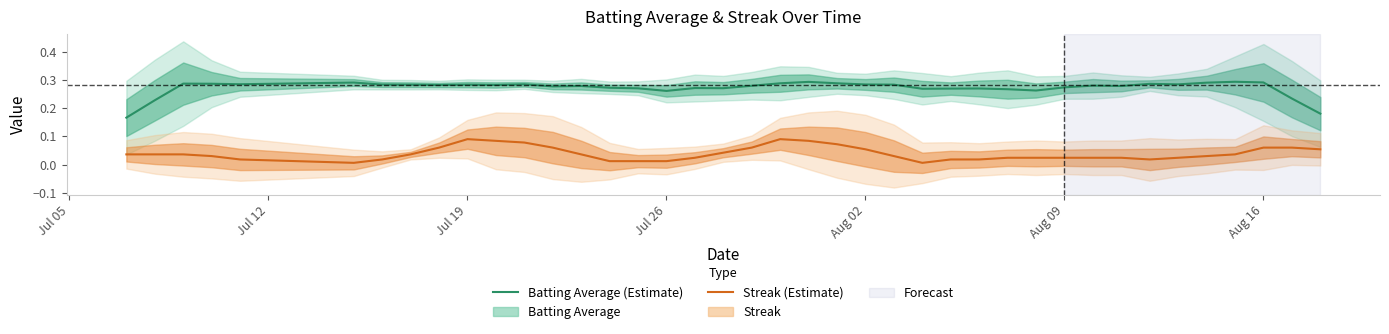

How many categories are shown in the chart?

40